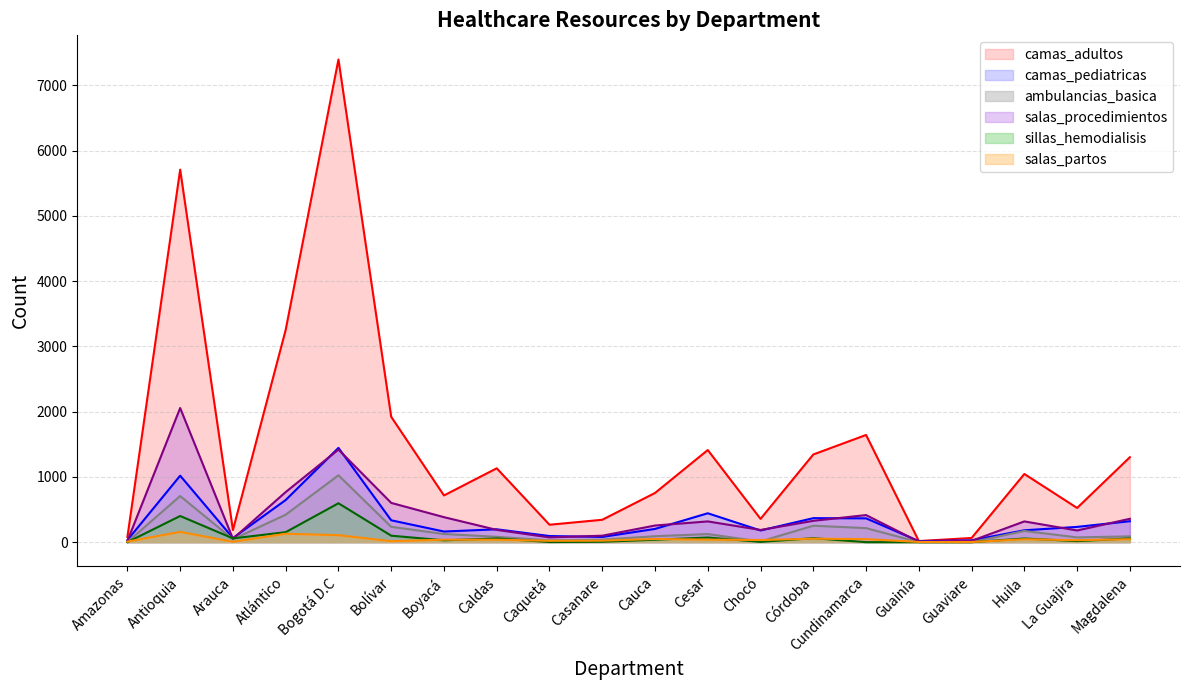

The camas_adultos series shows 357 at Chocó. True or false?

True